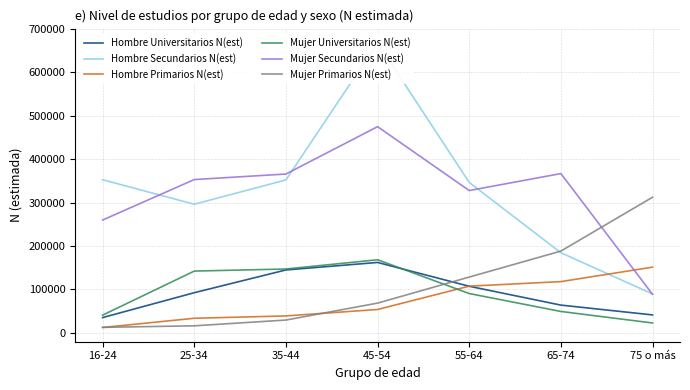

What is the minimum value shown in the chart?

12197